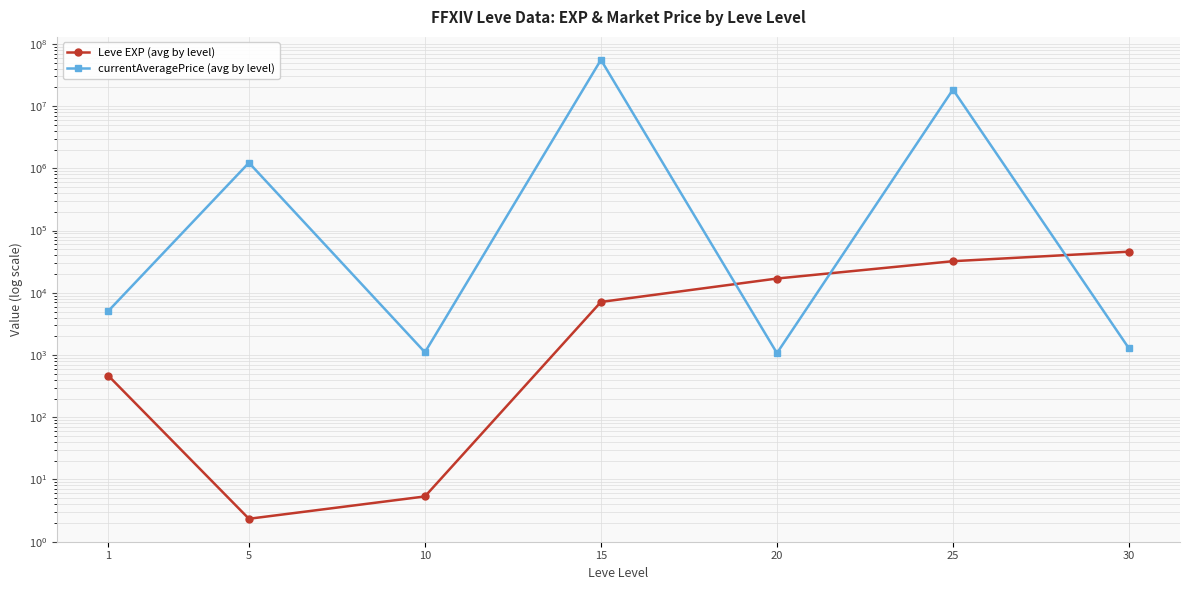

How many interior local peaks does the currentAveragePrice (avg by level) series have?

3